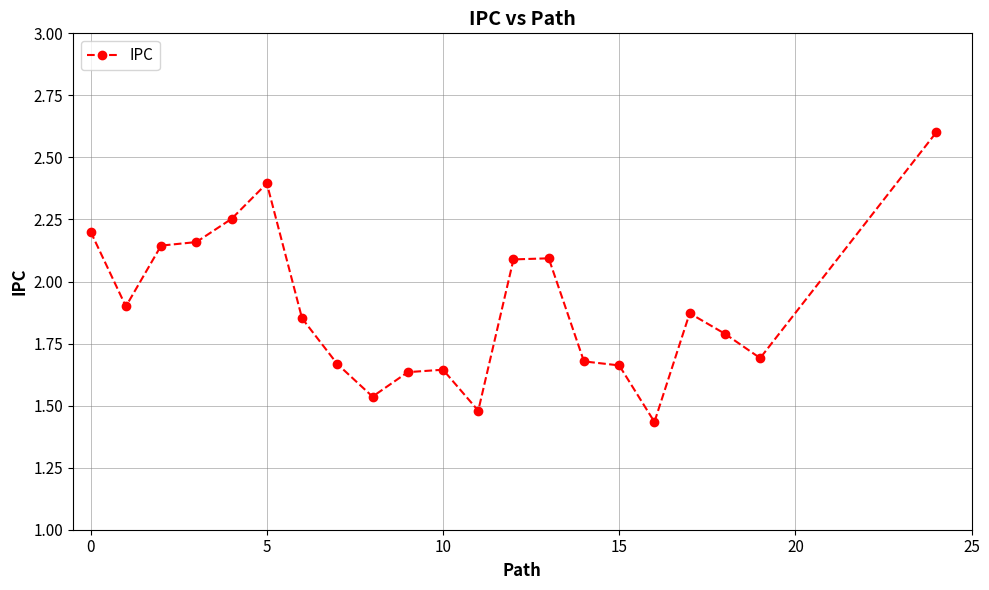

What is the greatest value displayed?

2.6